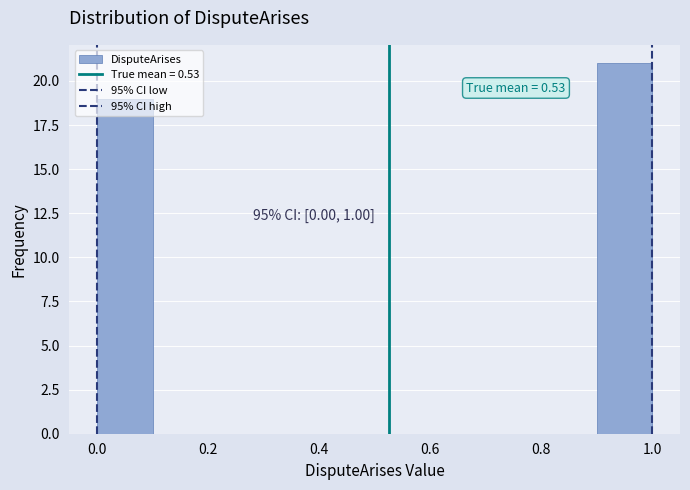

Which range on the x-axis has the tallest bar?

0.9 to 1.0